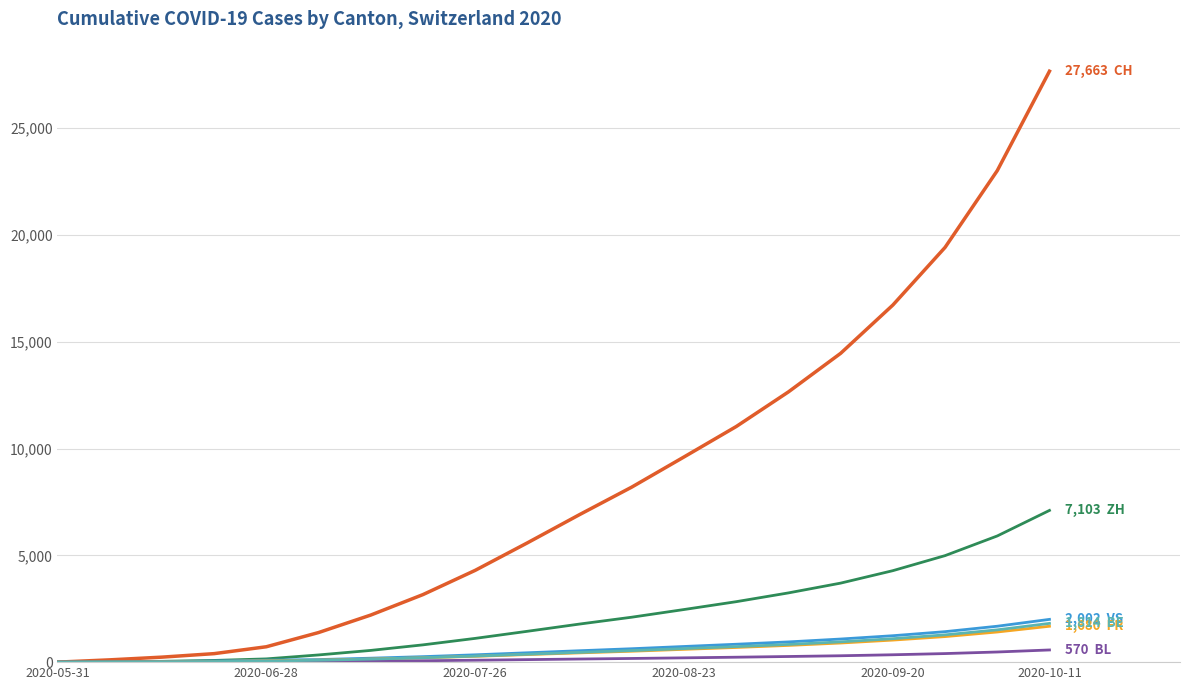

What is the maximum value shown in the chart?

27663